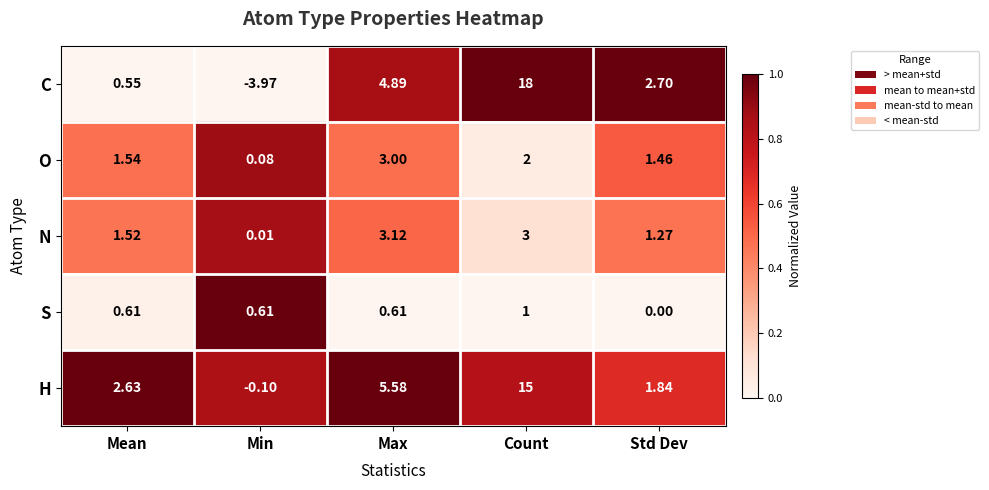

Is the value of O at Mean greater than the value of C at Max?

No